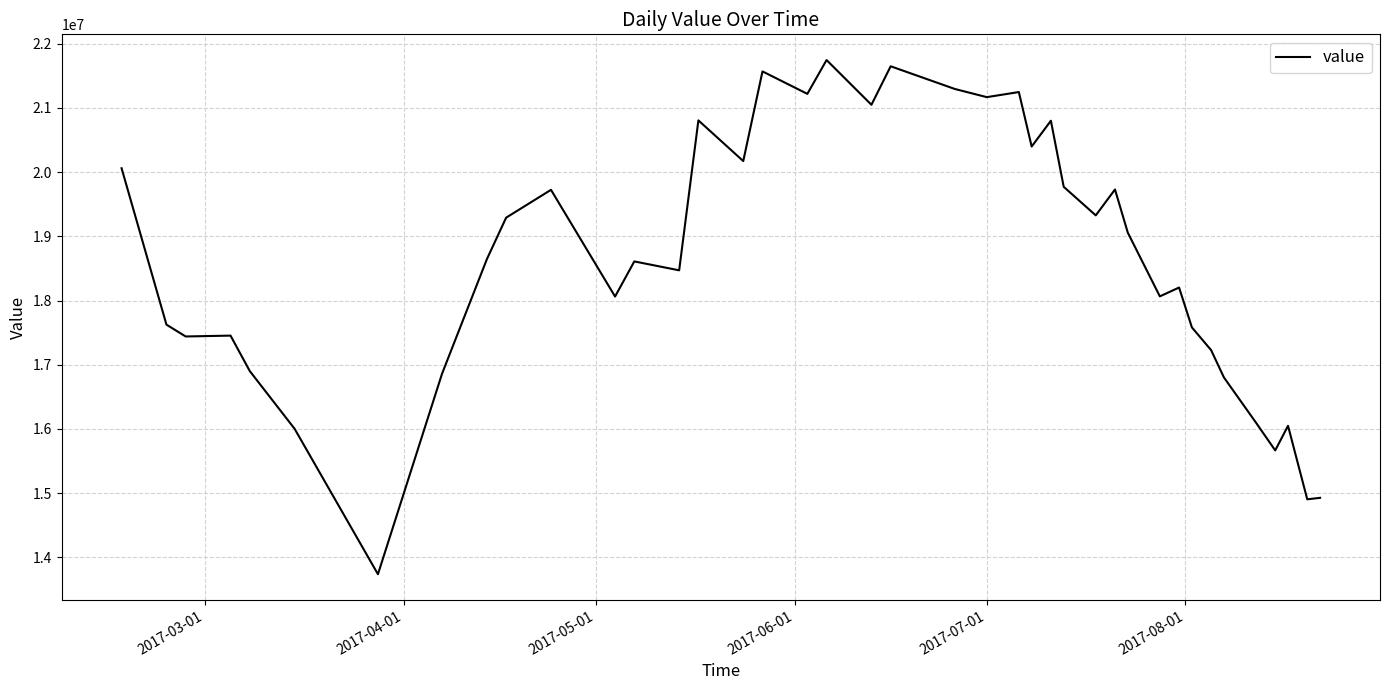

What is the maximum value shown in the chart?

21746601.7